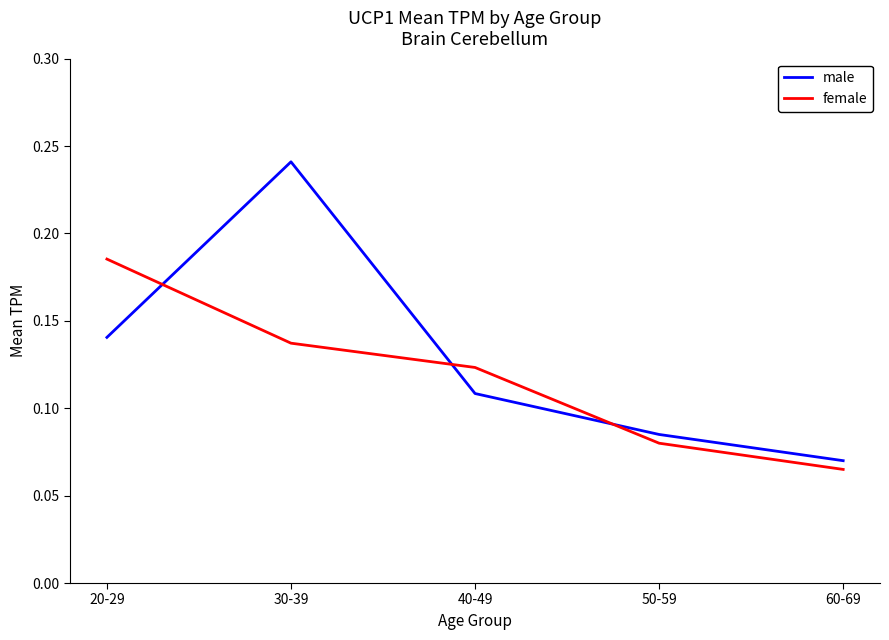

At which category is the sum across all series the highest?

30-39